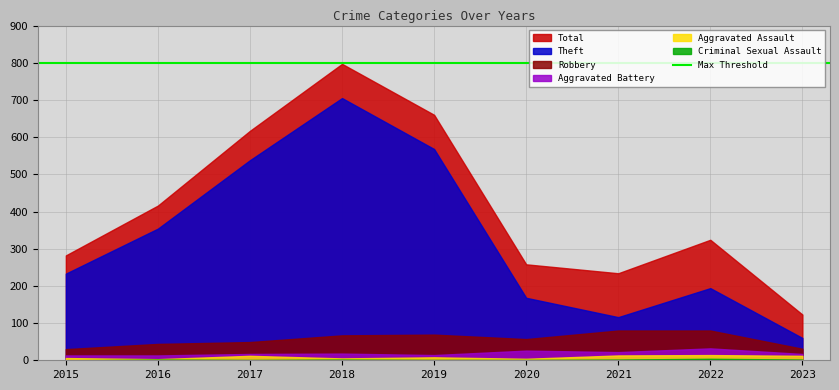

How many values in Criminal Sexual Assault are above zero?

8